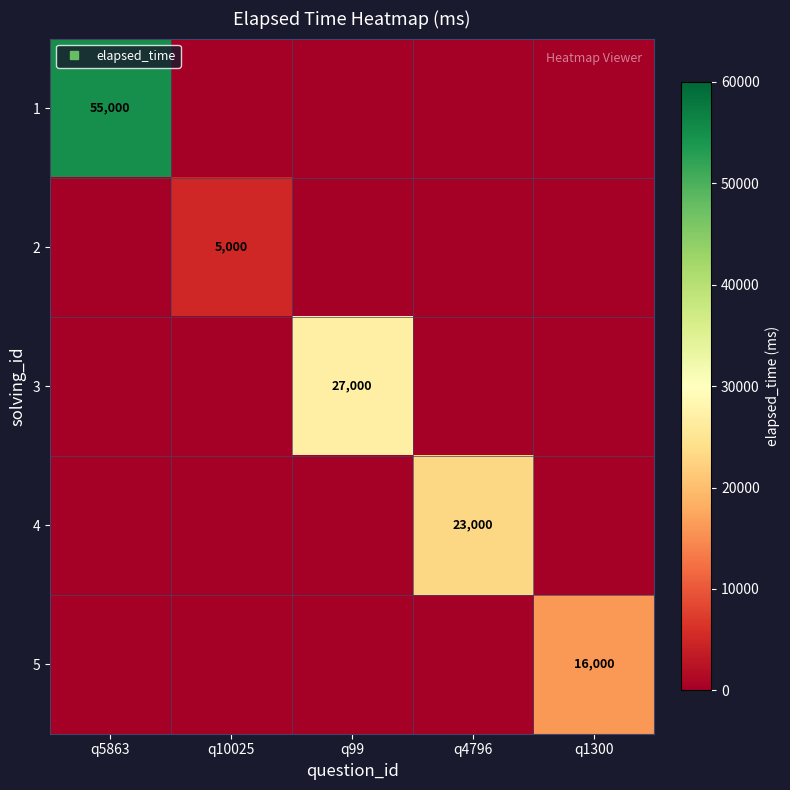

True or false: 3 has a value of 8700 at q10025.

False